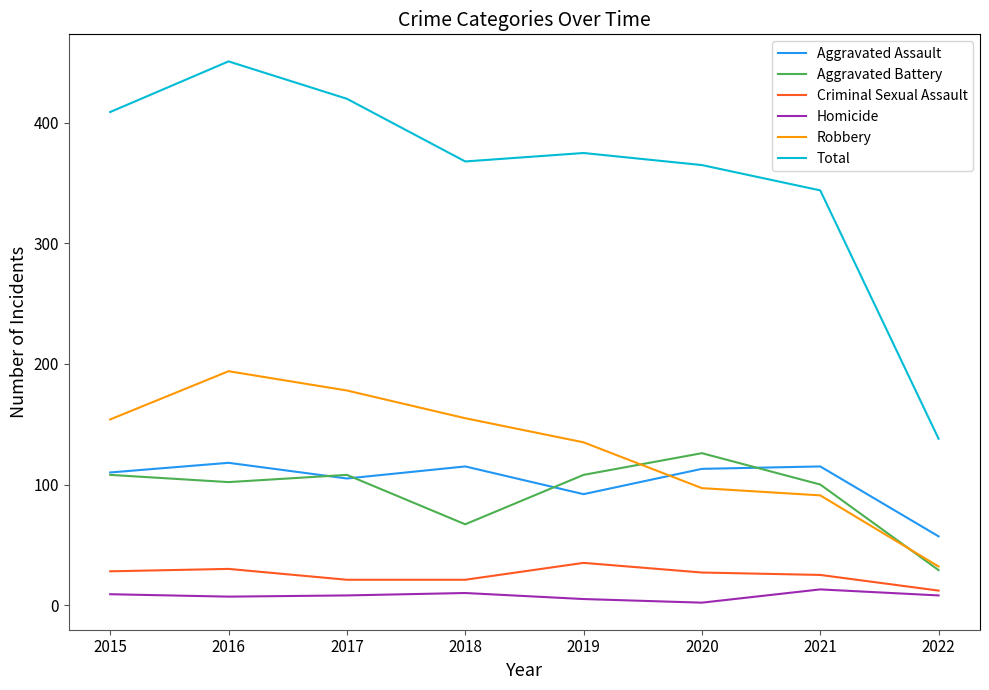

Is it true that Total equals 368 at 2018?

True